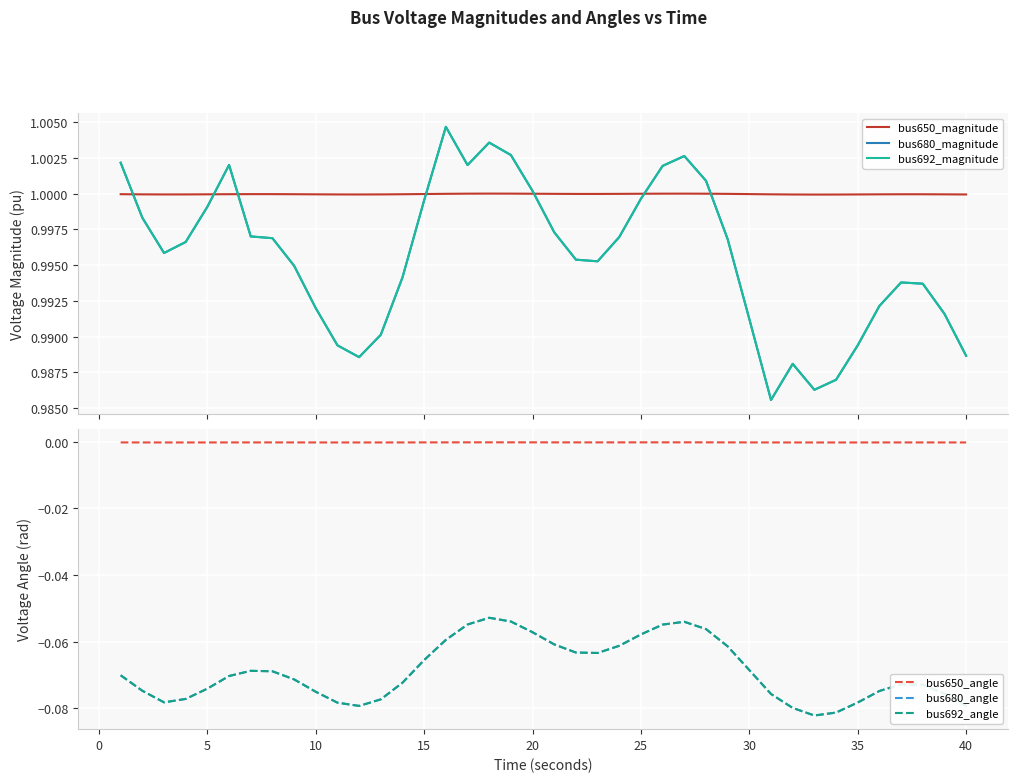

Is this an area chart (filled region under the line)?

No